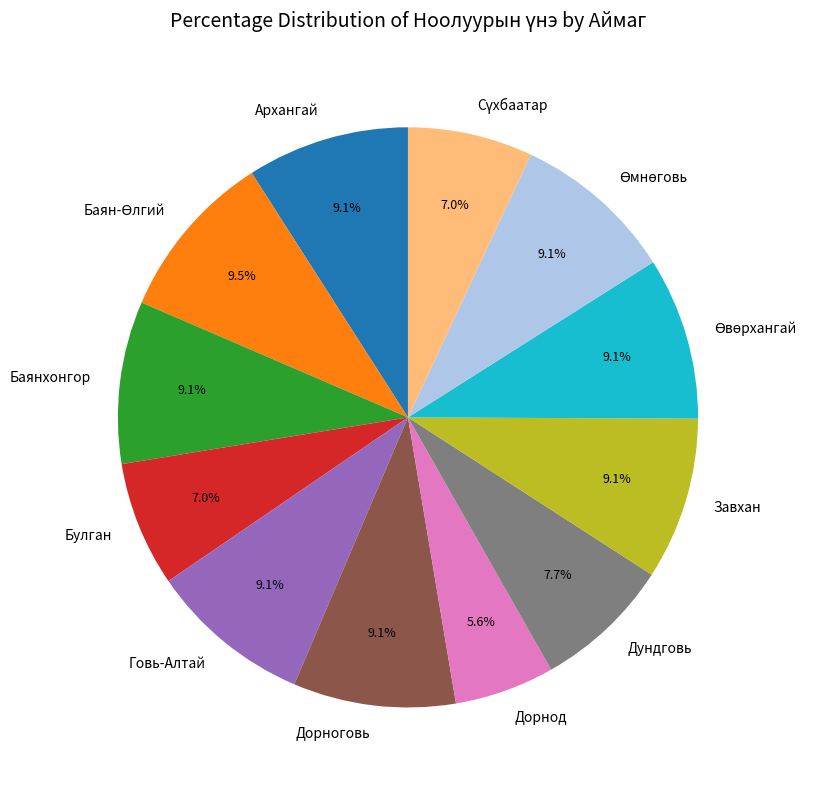

How many segments does this pie chart have?

12